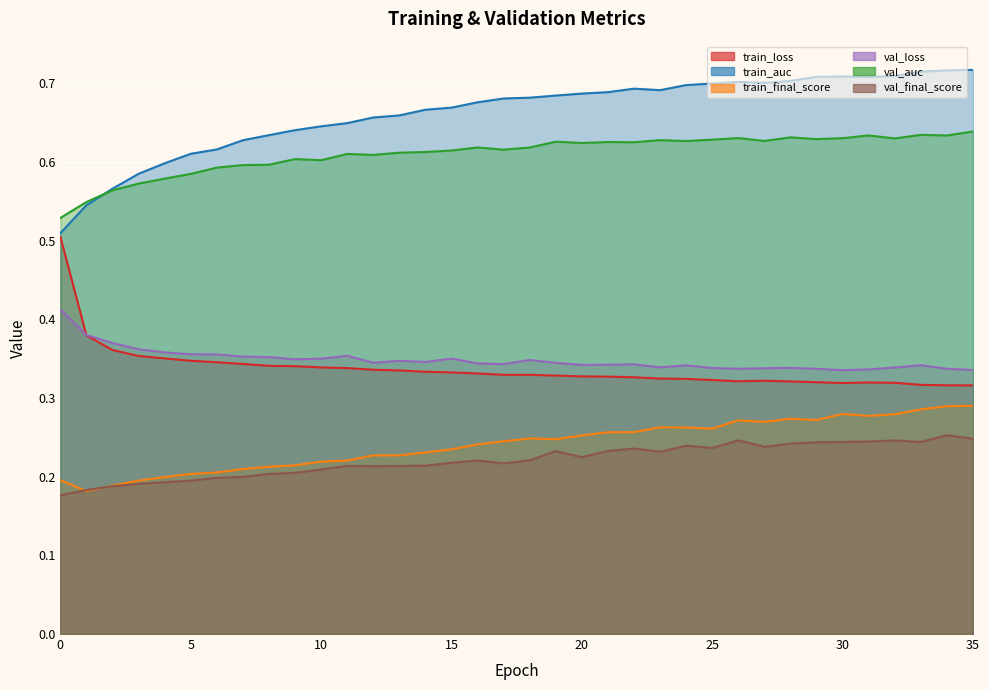

Rank the series by their maximum value, from highest to lowest.

train_auc, val_auc, train_loss, val_loss, train_final_score, val_final_score